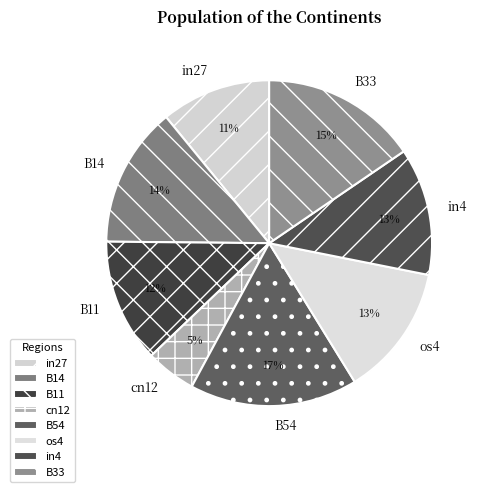

To the nearest percent, what is the difference between the B11 and B14 slice percentages?

2%